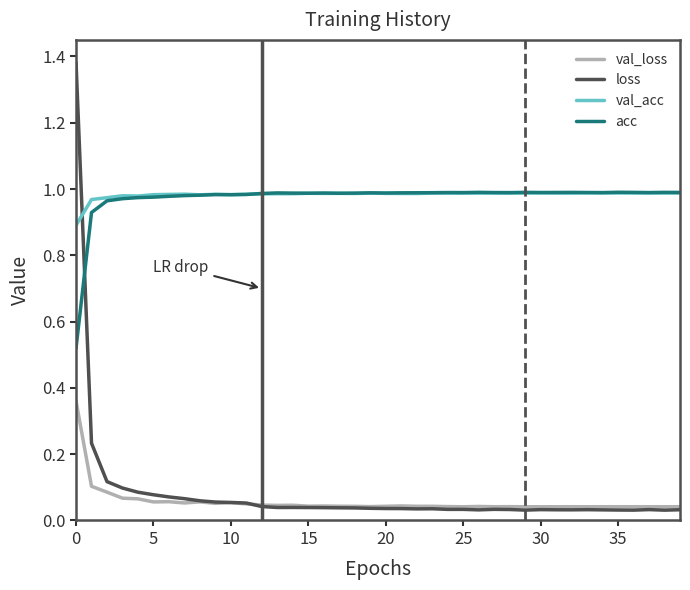

At how many categories does at least one series exceed 0?

40